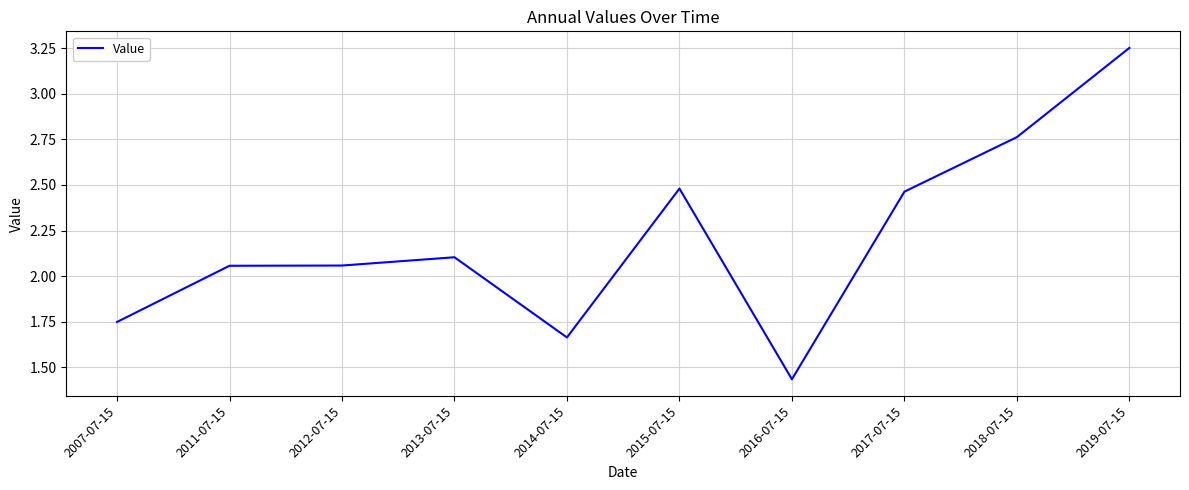

Approximately how many times larger is the value at 2012-07-15 compared to 2007-07-15?

1.2